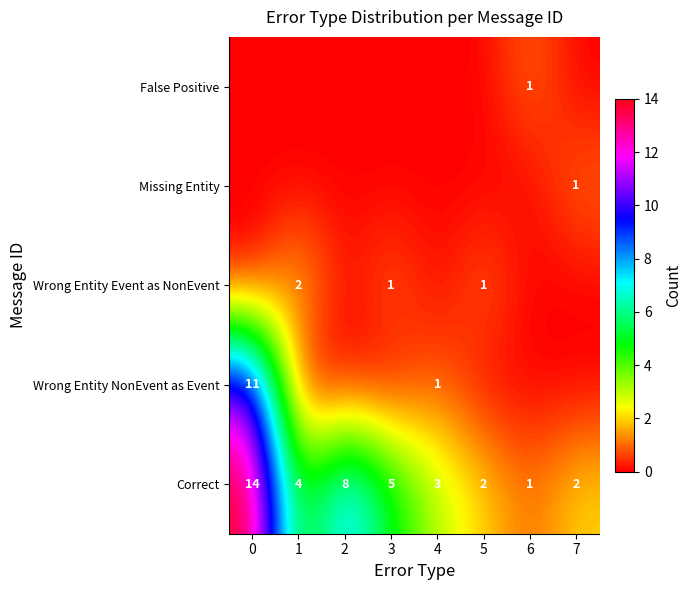

Which has a higher value, 4 or 5?

4